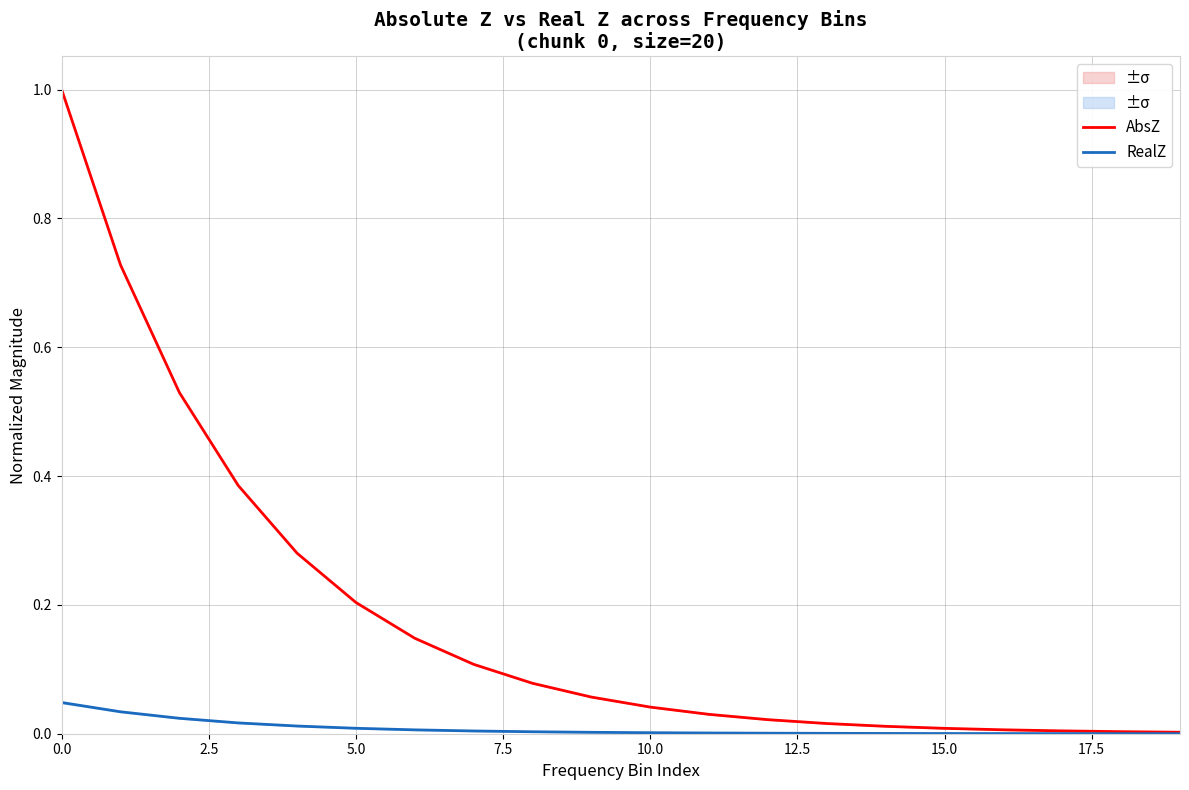

Is this an area chart (filled region under the line)?

No